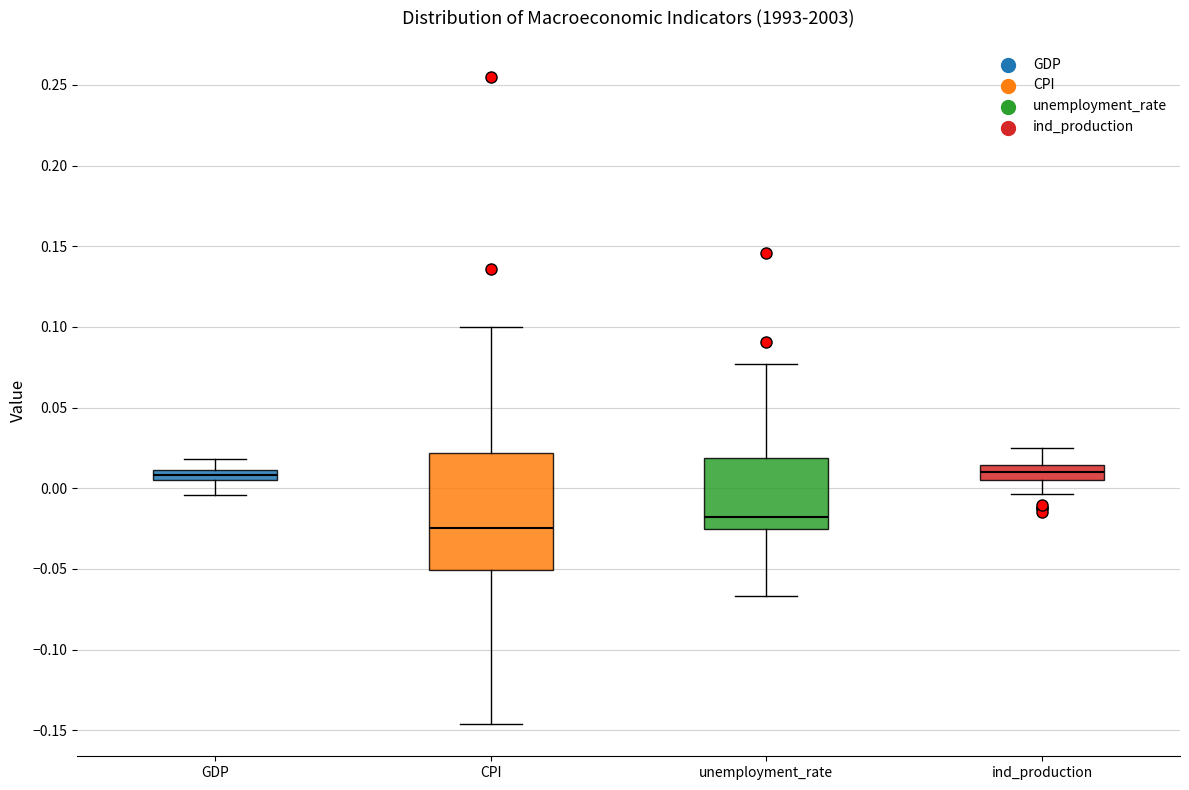

Where does the upper whisker of the box for CPI end on the y-axis? The values are not printed on the chart, so give them approximately, as read against the axis.

0.100